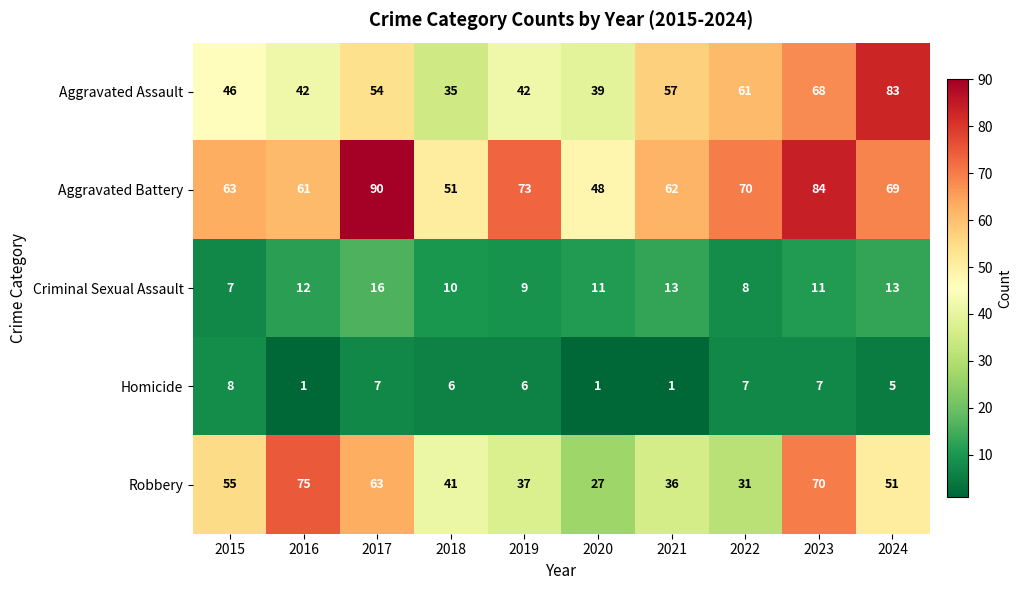

What is the lowest value of the Robbery series?

27